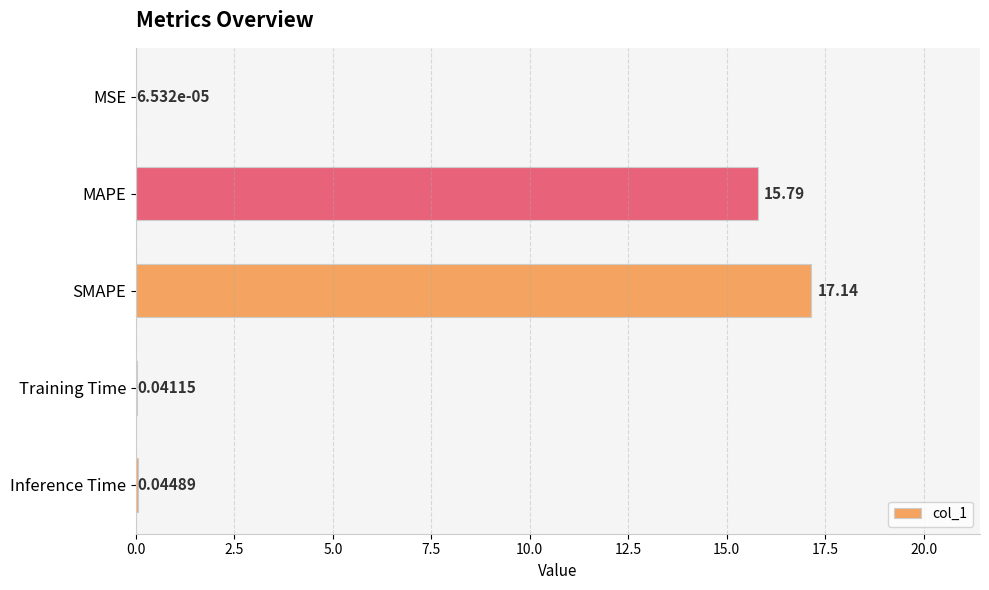

Between Inference Time and SMAPE, which is larger?

SMAPE